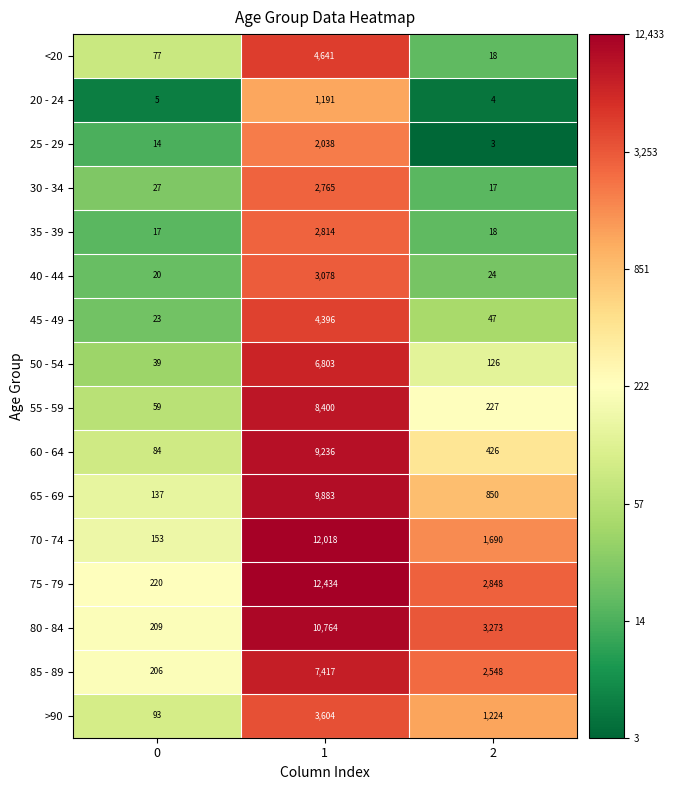

At how many categories does at least one series exceed 4?

3